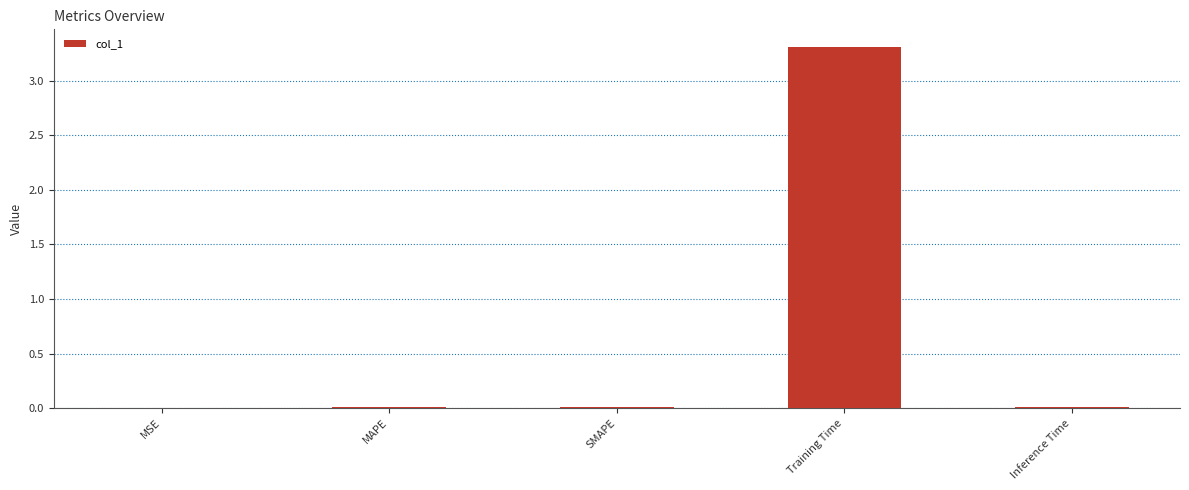

What is the sum of all values?

3.3